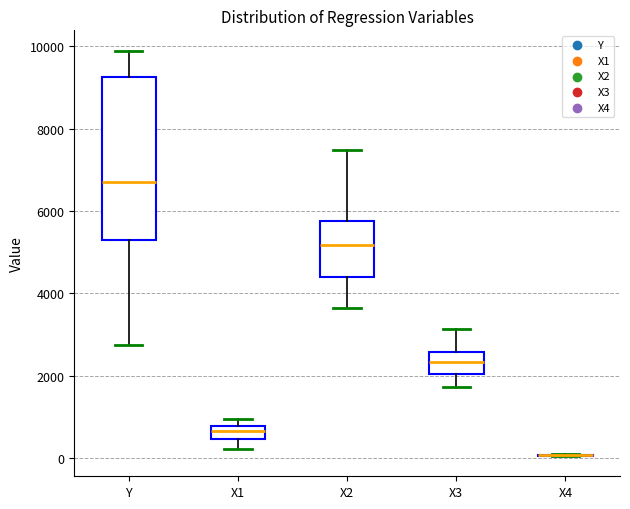

Reading left to right, transcribe this box plot: for each box, give where its median line is, the range the box spans, and where its two whiskers end, as read against the y-axis. The values are not printed on the chart, so give them approximately, as read against the axis.

Y: median 6800, box 5200 to 9200, whiskers 2800 to 9800
X1: median 600, box 400 to 800, whiskers 200 to 1000
X2: median 5200, box 4400 to 5800, whiskers 3600 to 7400
X3: median 2400, box 2000 to 2600, whiskers 1800 to 3200
X4: box collapsed to a line at 0, whiskers 0 to 0